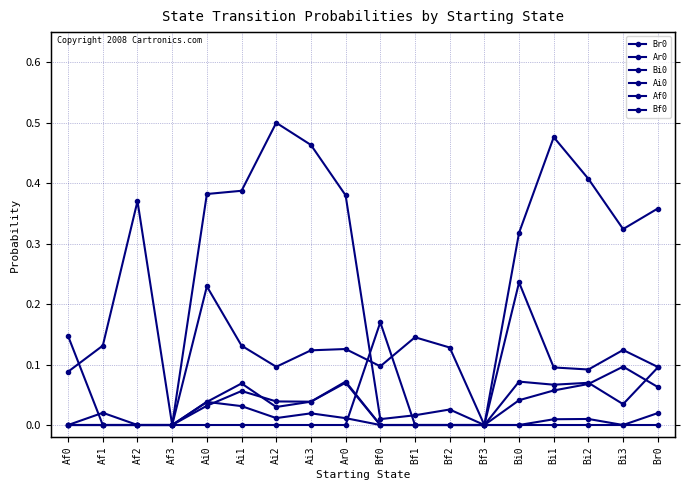

Between which two adjacent categories do Br0 and Af0 first intersect?

Af0 and Af1